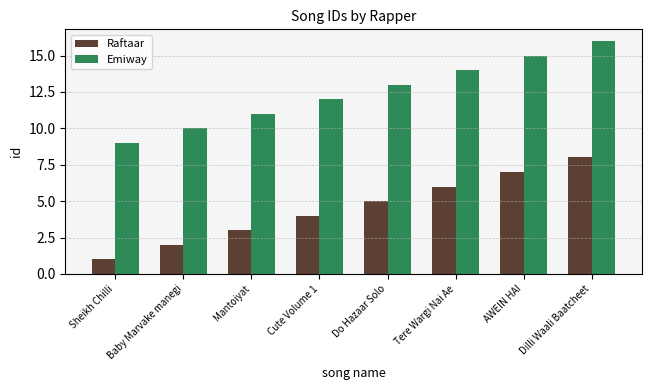

Which category has the lowest value across all series?

Sheikh Chilli